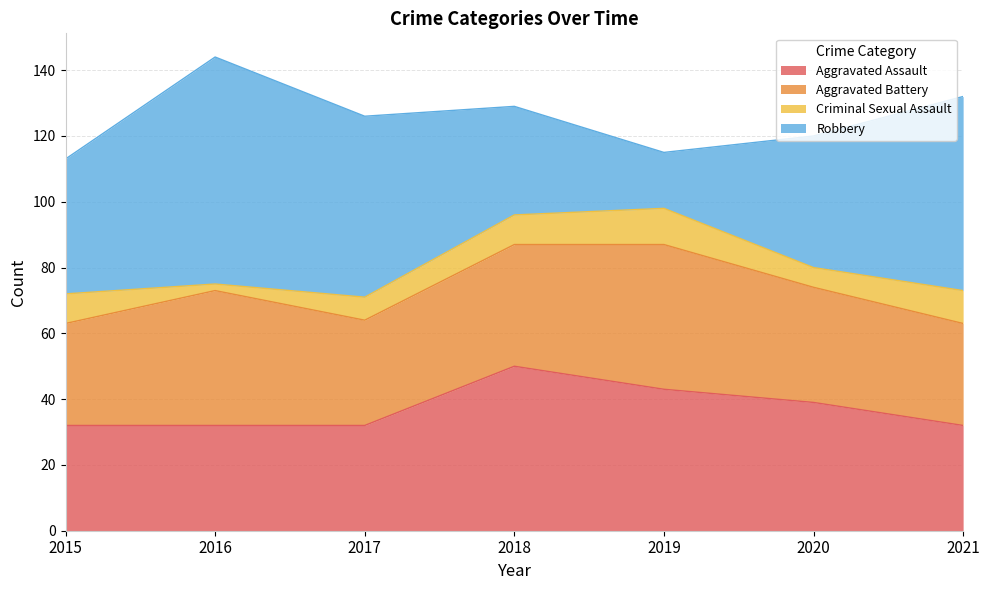

Reading right to left, list all the values displayed in this chart.

Aggravated Assault: 32	39	43	50	32	32	32
Aggravated Battery: 31	35	44	37	32	41	31
Criminal Sexual Assault: 10	6	11	9	7	2	9
Robbery: 59	40	17	33	55	69	41